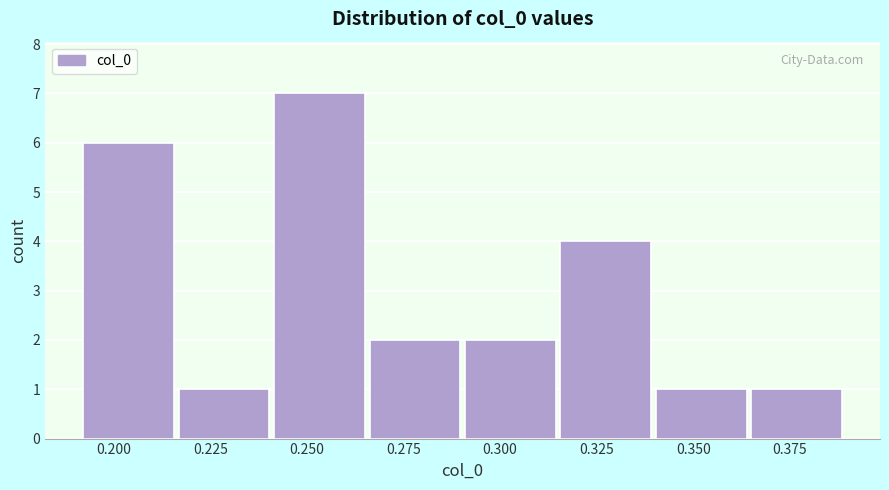

Which range on the x-axis has the tallest bar?

0.240 to 0.265